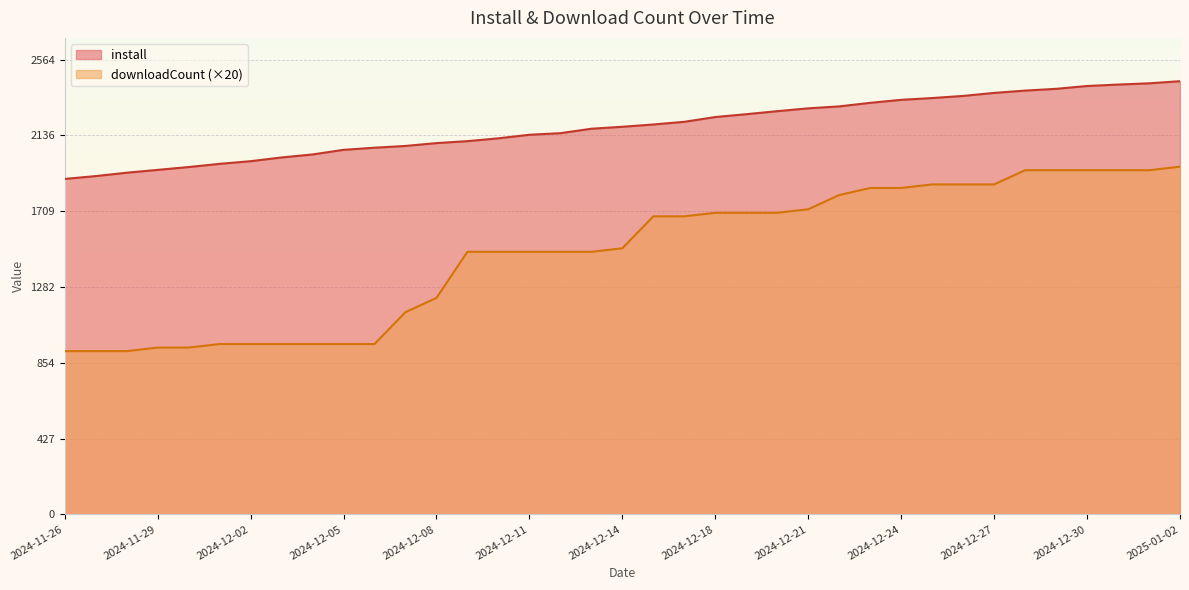

How many distinct data groups are displayed?

2